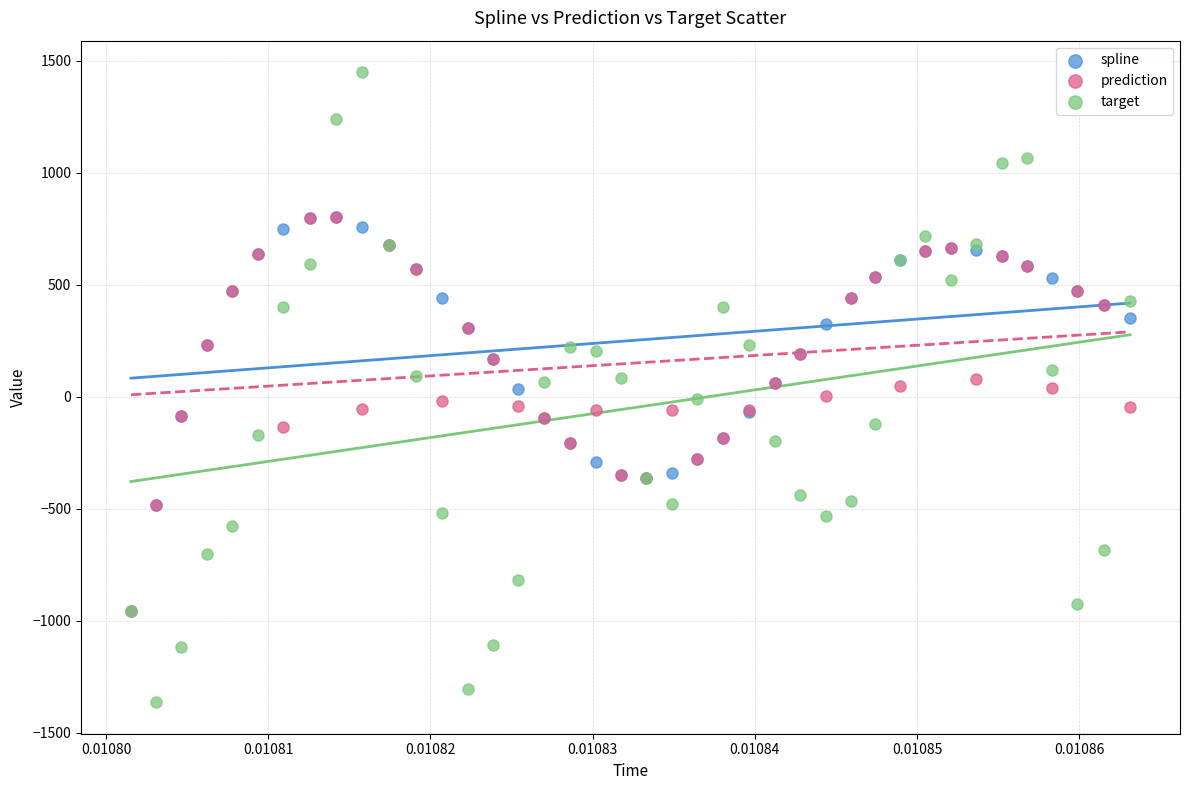

Which series has the widest spread of Y values?

target